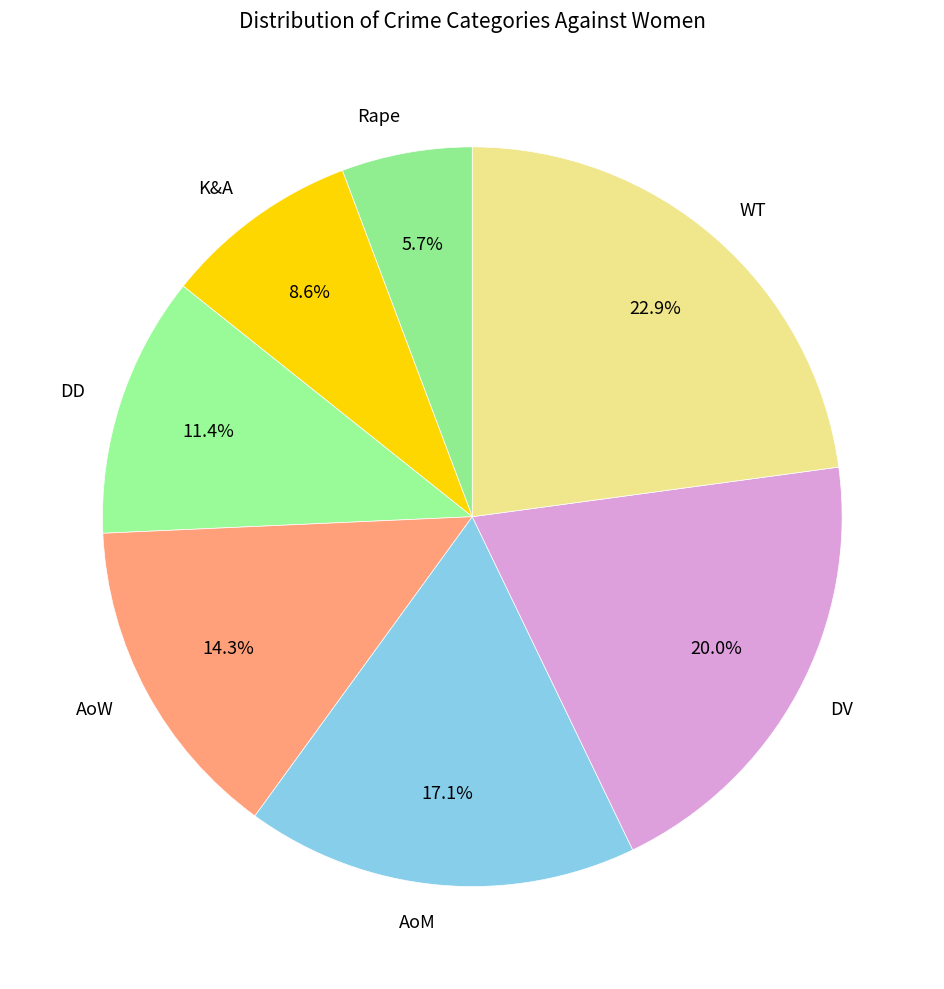

Count the number of slices in the pie.

7